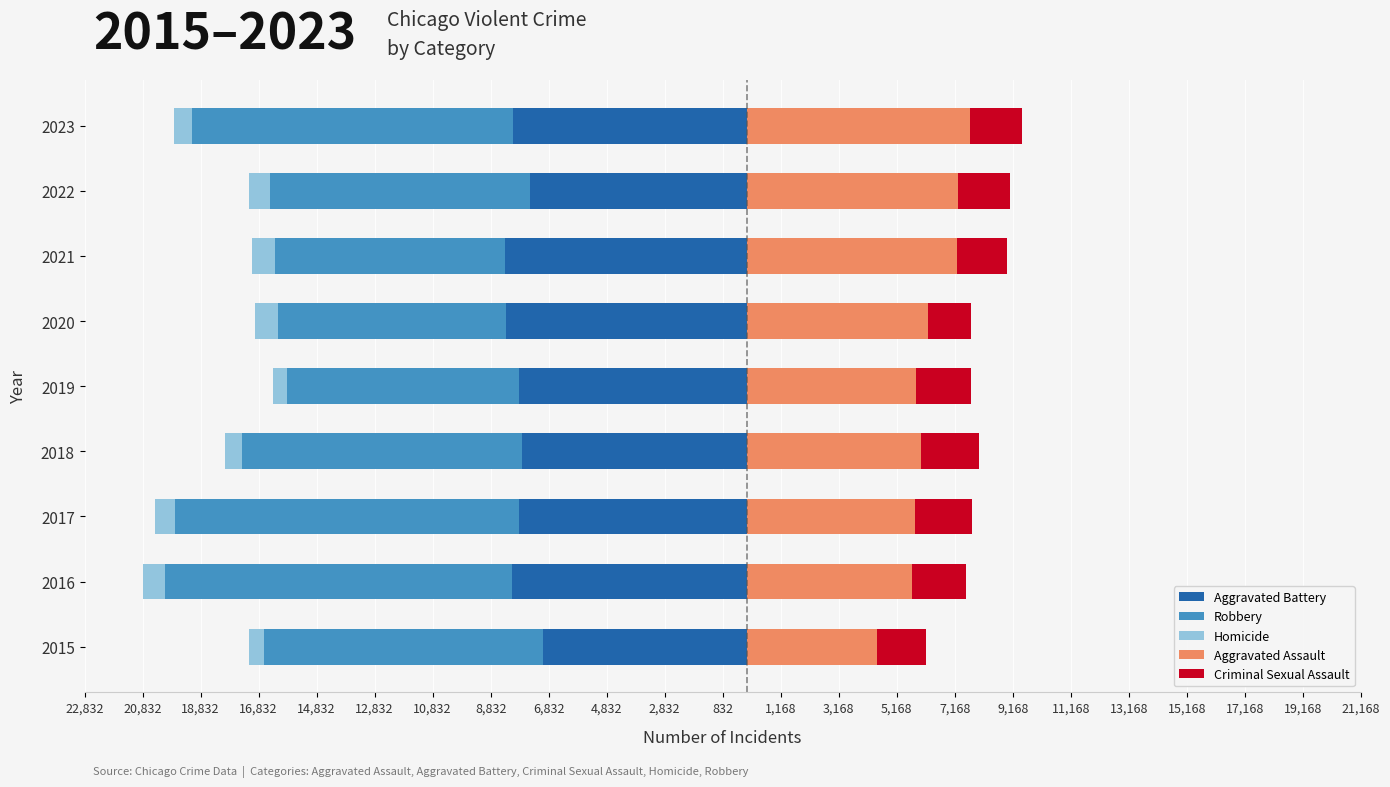

What is the approximate value of Homicide at 2016?

-786